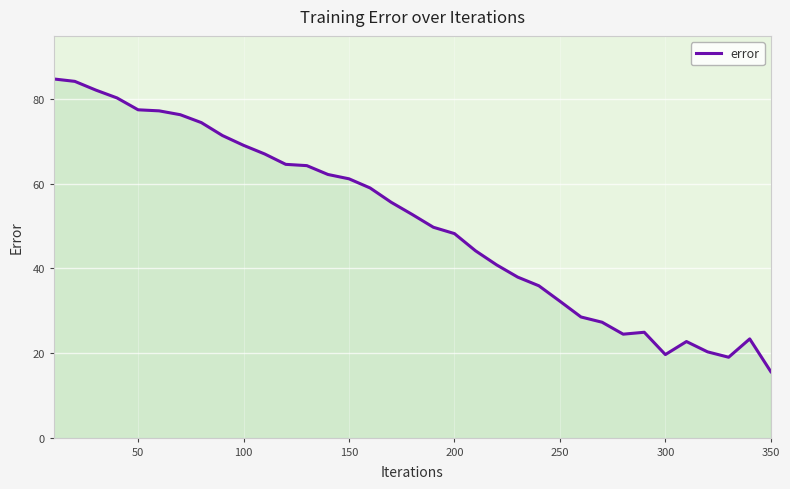

What is the greatest value displayed?

84.8